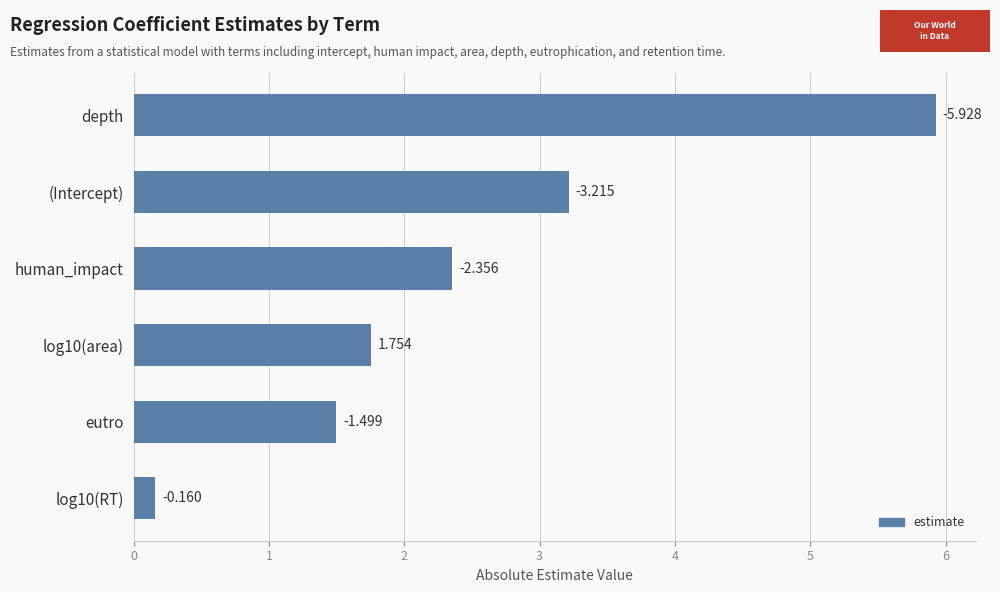

How many bars are there in total?

6